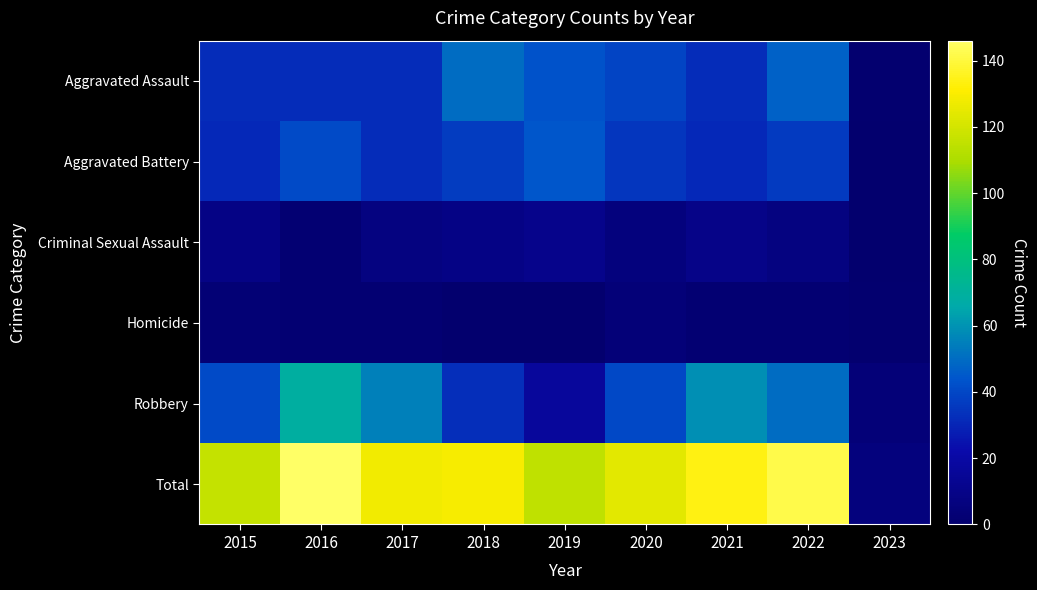

How many data points does each series have?

9